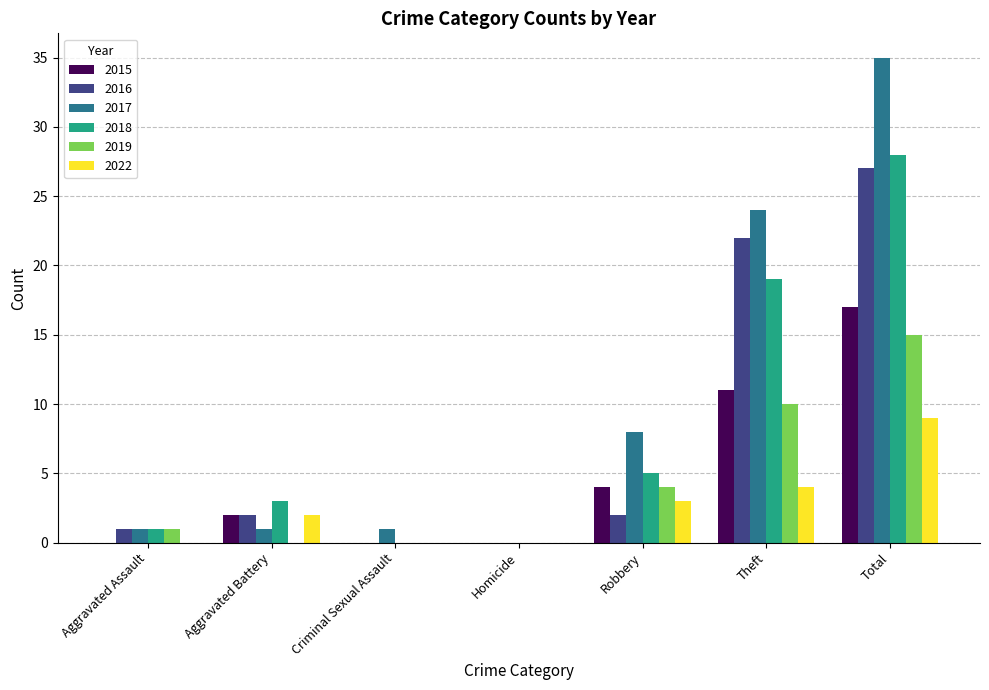

Is it true that 2016 equals 1 at Aggravated Assault?

True